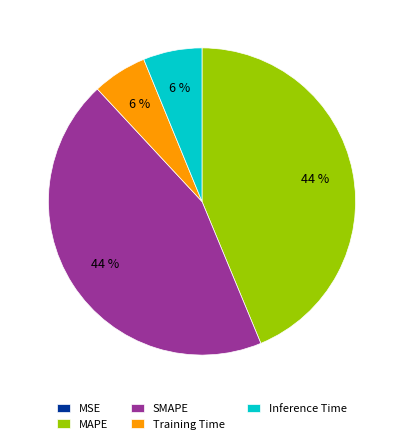

To the nearest percent, what is the average slice percentage?

20%